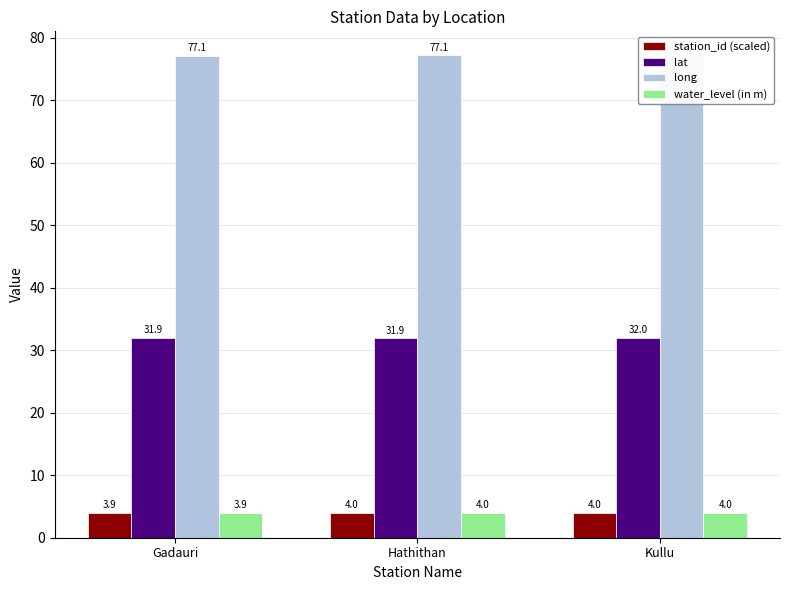

At how many categories does at least one series exceed 19?

3